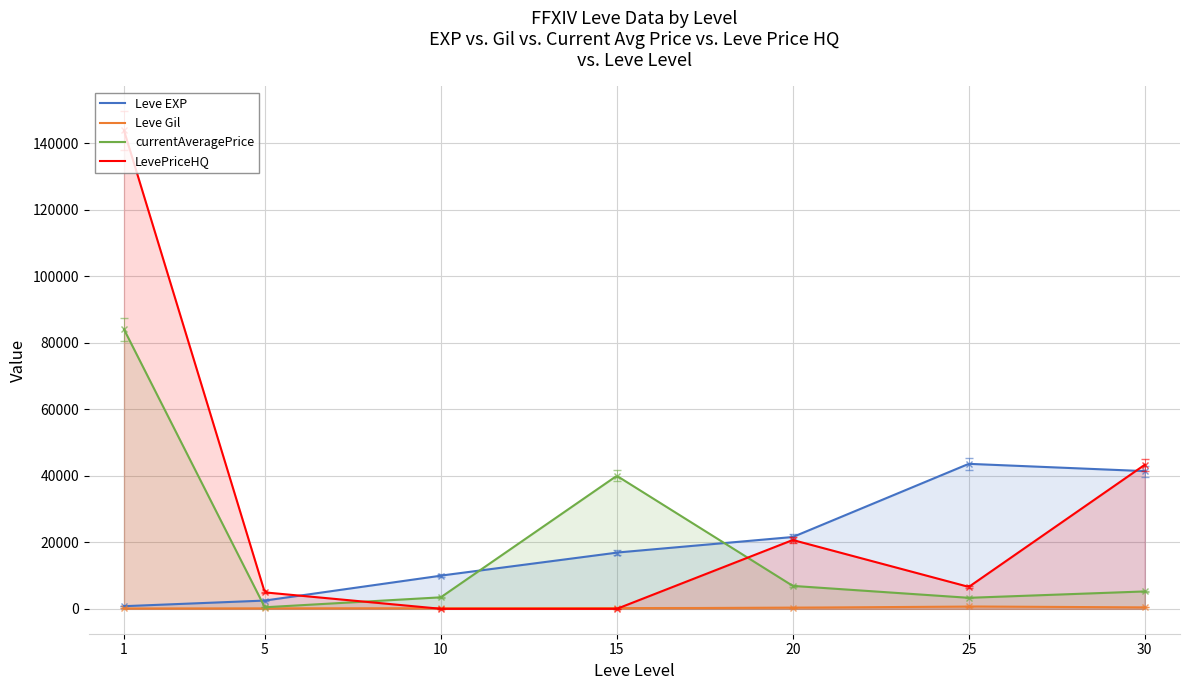

At which label does LevePriceHQ first exceed 6335?

1